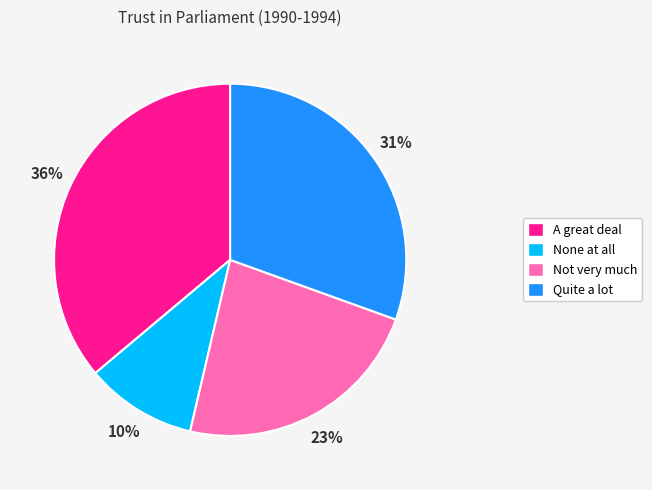

Rank the categories by value from highest to lowest.

A great deal, Quite a lot, Not very much, None at all